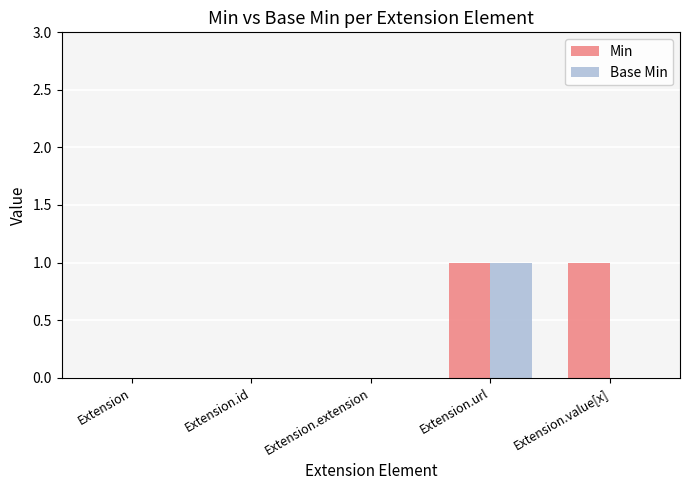

Is the value of Min at Extension.extension greater than the value of Base Min at Extension.url?

No